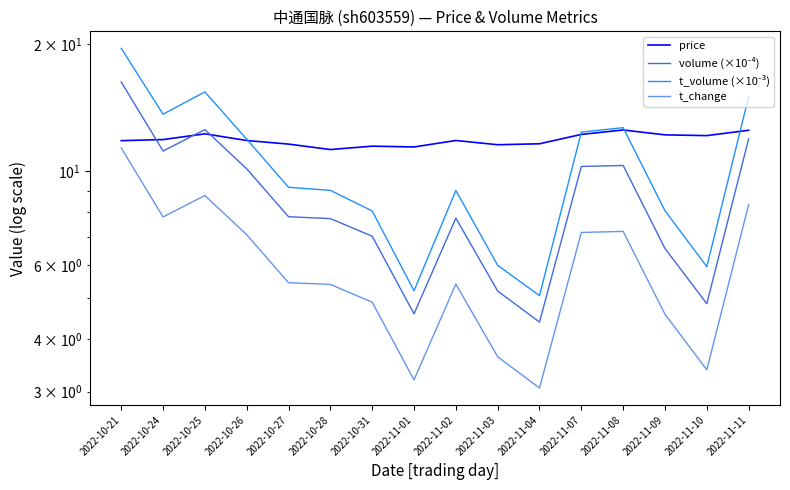

How many interior local valleys does the t_change series have?

4